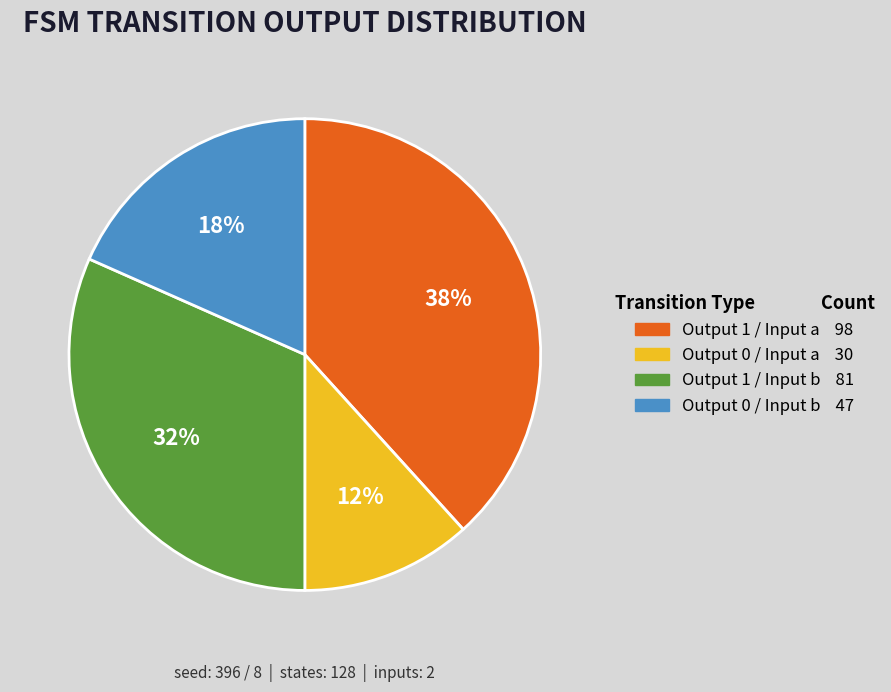

To the nearest percent, what is the average slice percentage?

25%